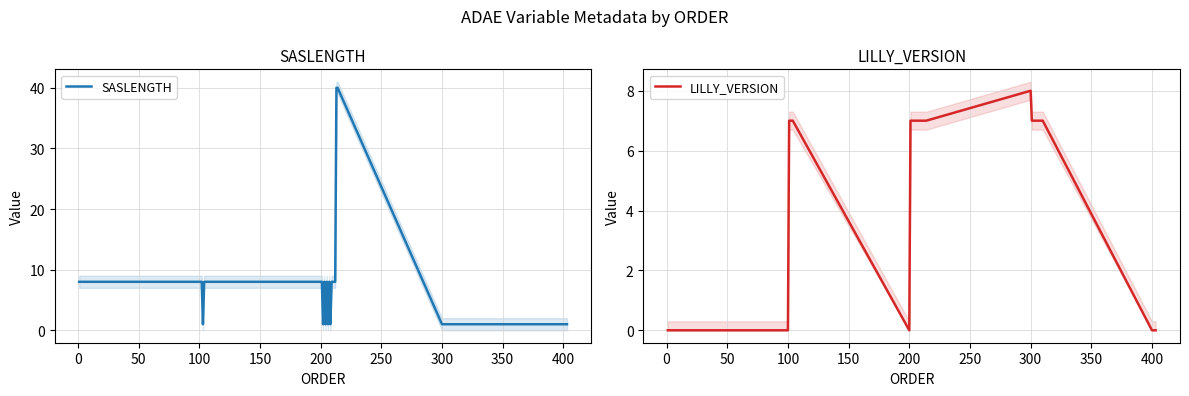

What is the maximum value for SASLENGTH?

40